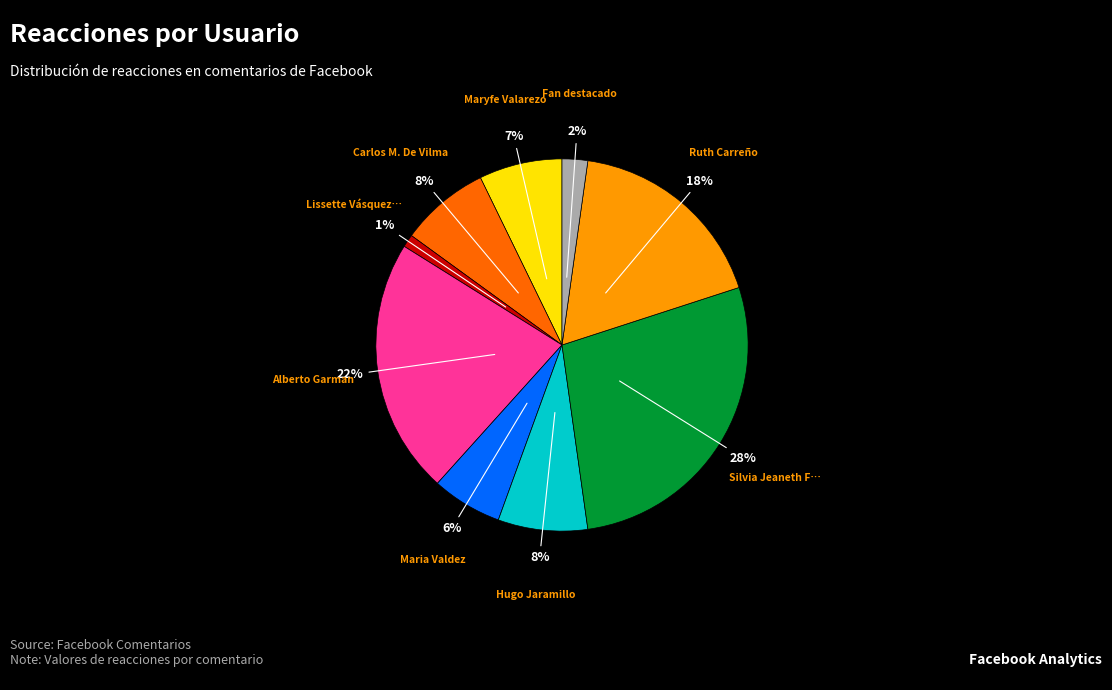

Is there any slice that represents more than half of the pie?

No